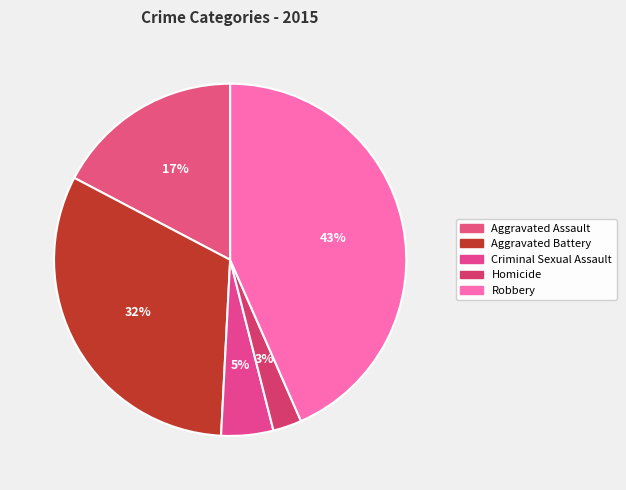

Is there a majority slice in this chart?

No